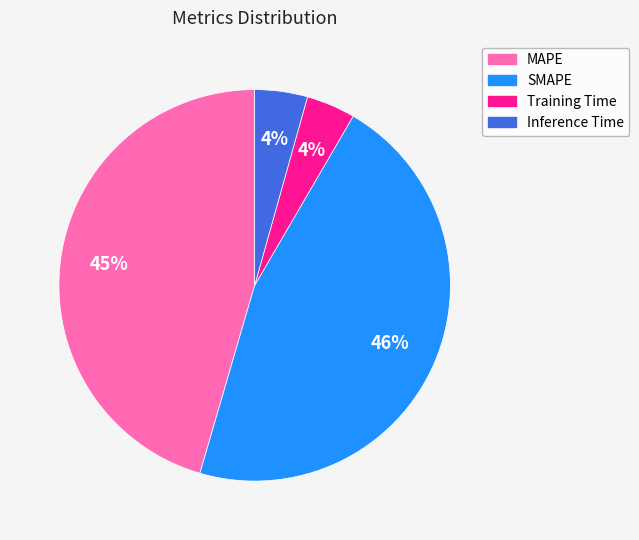

Is there any slice that represents more than half of the pie?

No